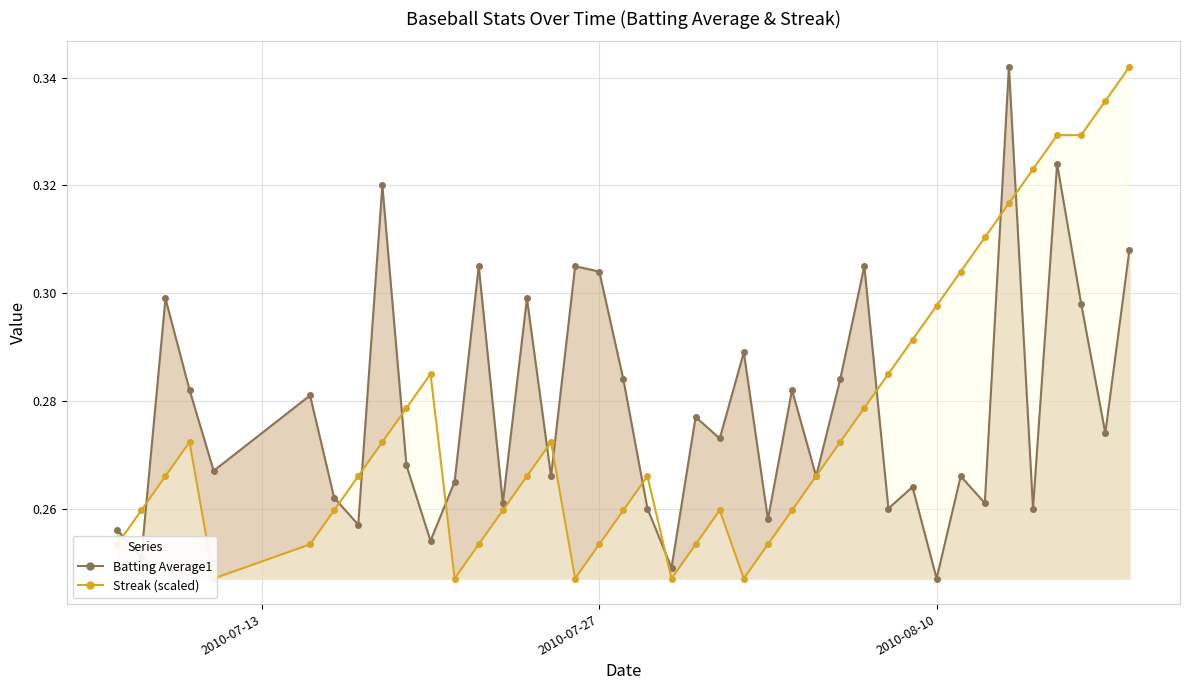

What are all the series names shown in the legend?

Batting Average1, Streak